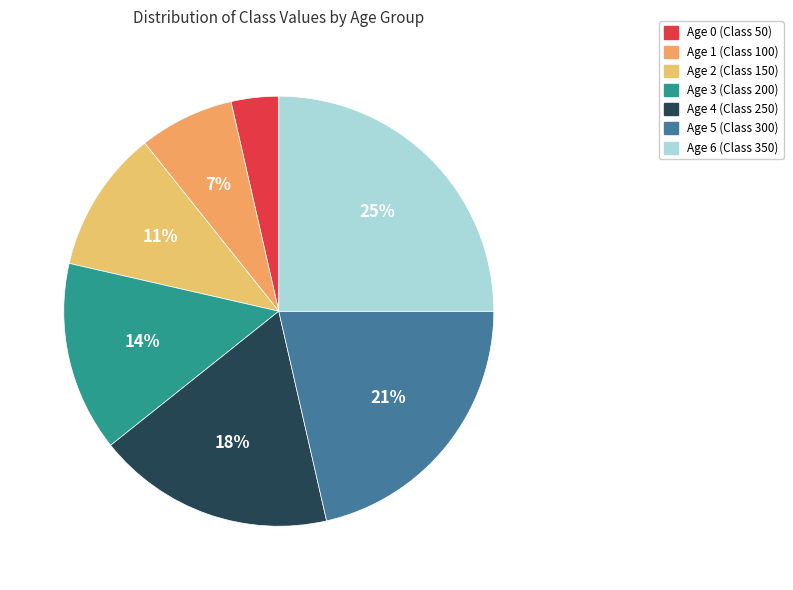

Is there any slice that represents more than half of the pie?

No